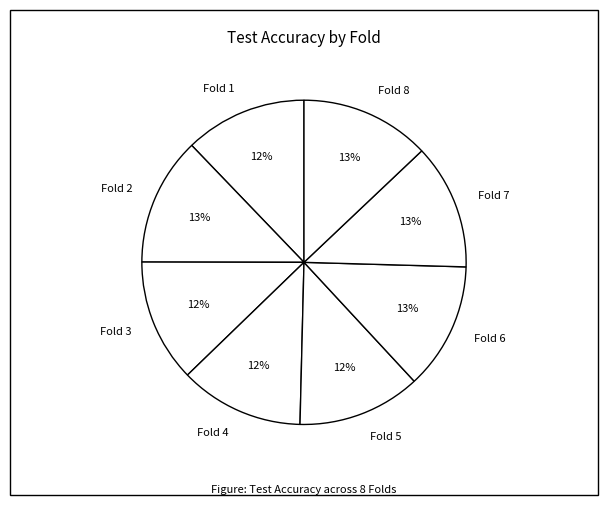

To the nearest percent, what is the combined percentage of Fold 2 and Fold 8?

26%